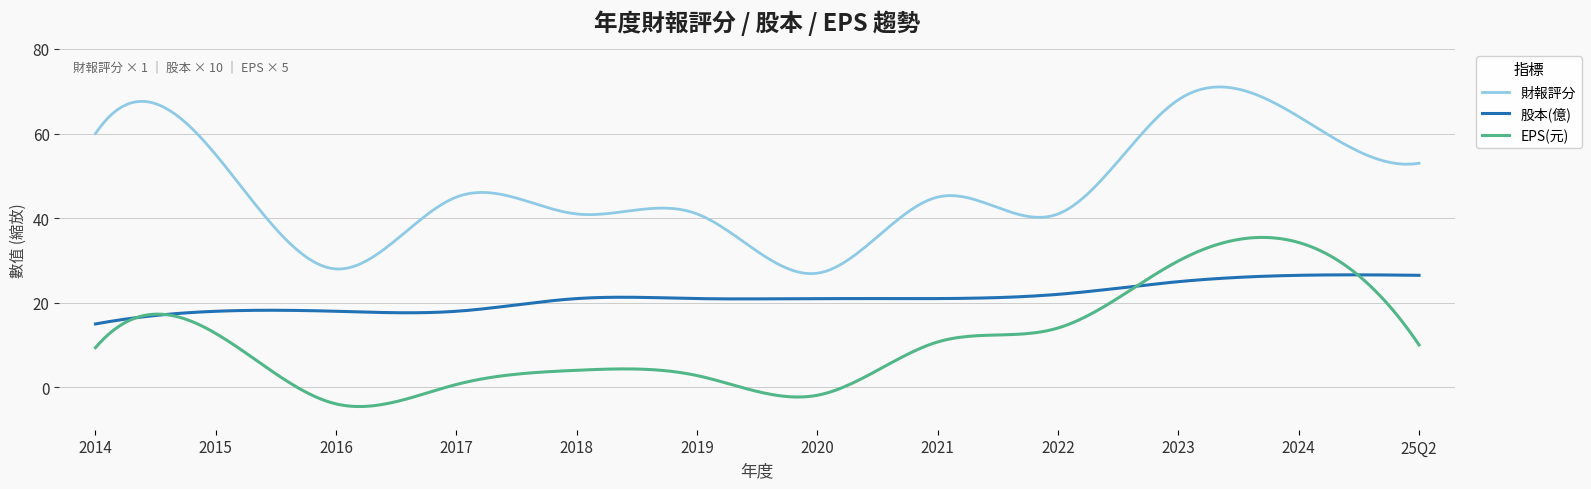

What is the maximum value for EPS(元)?

35.5